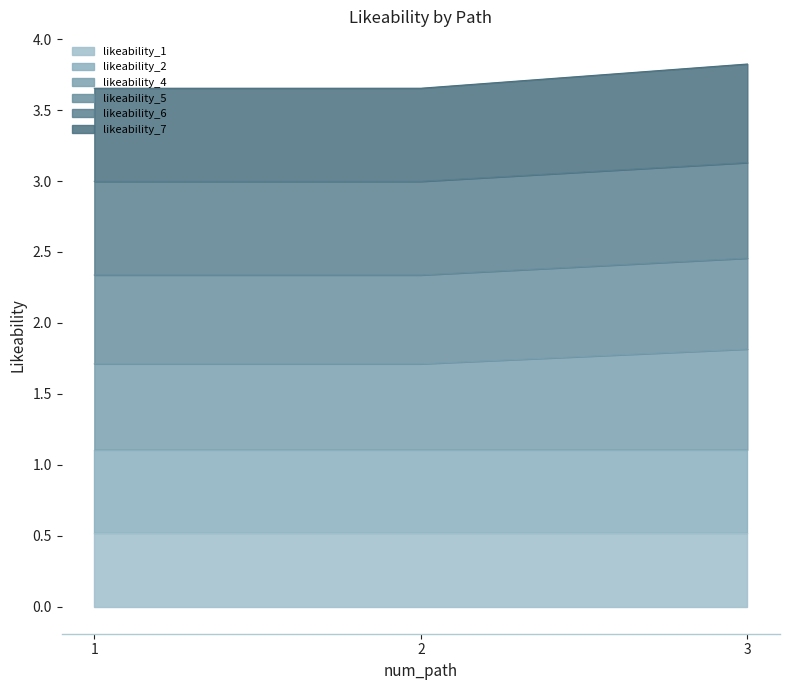

The value of likeability_4 at 3 is 1.2. True or false?

False